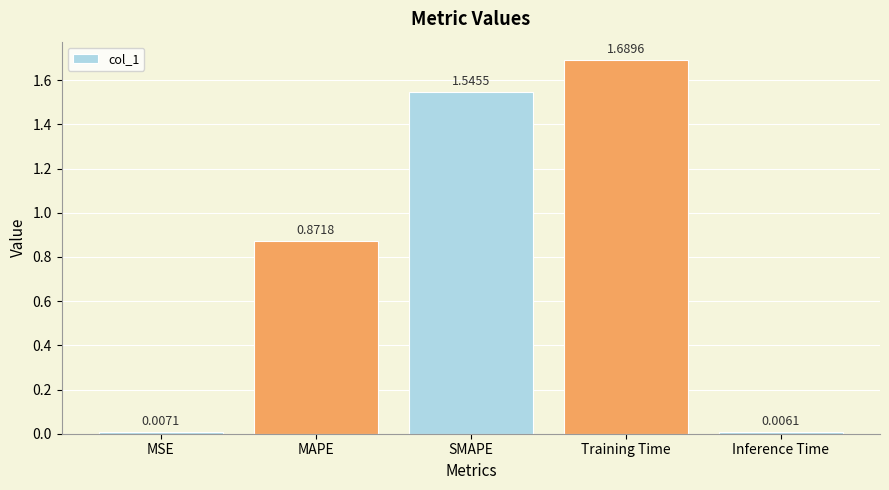

What is the sum of the values at MAPE and Training Time?

2.6